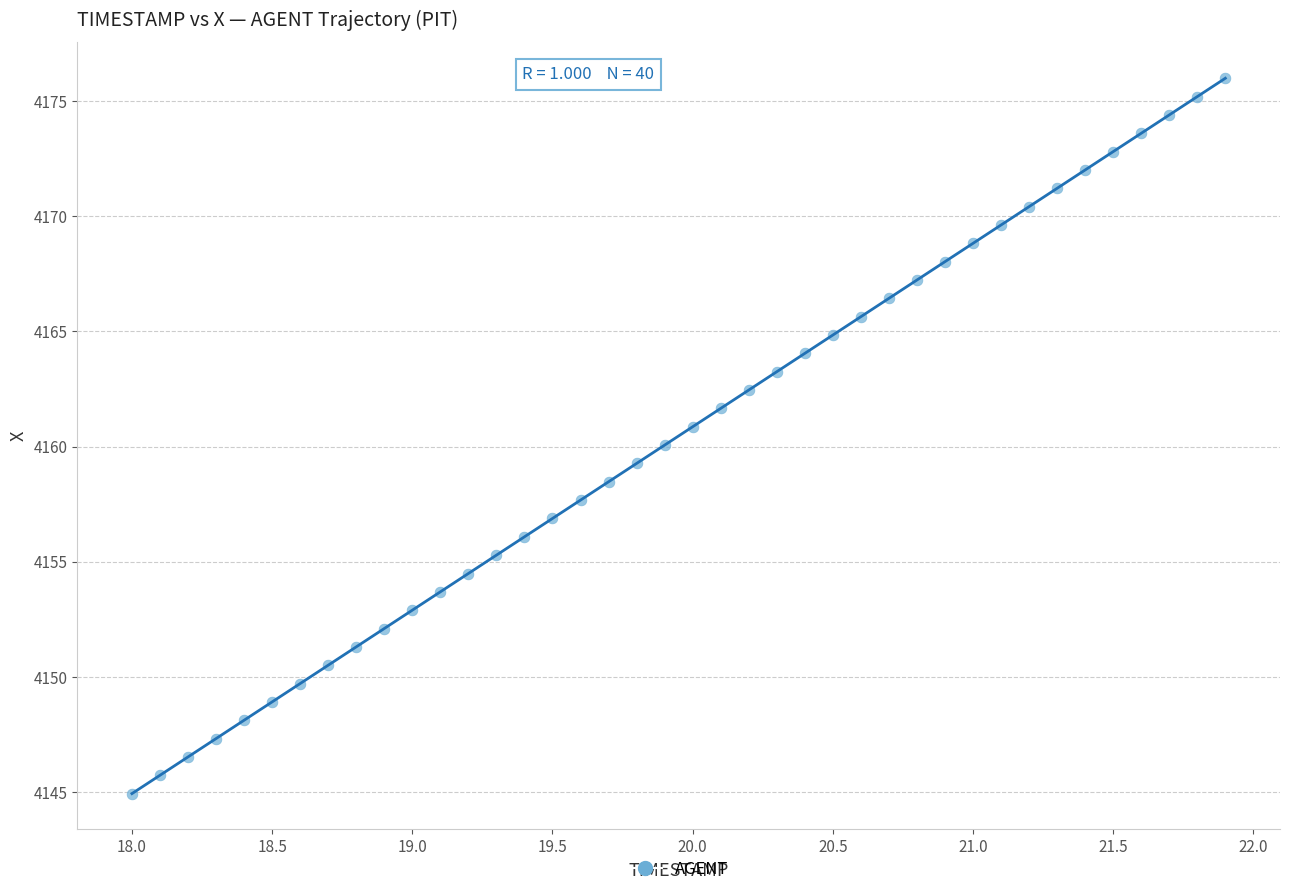

What is the range of X values (max minus min)?

3.9